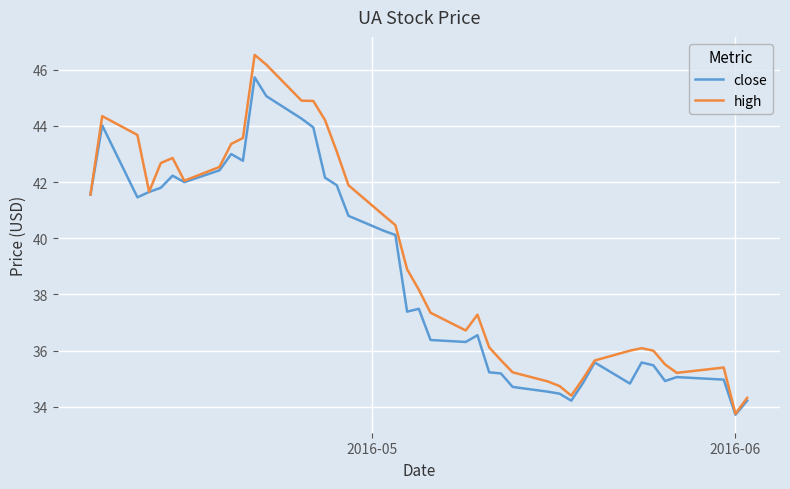

What are all the series names shown in the legend?

close, high